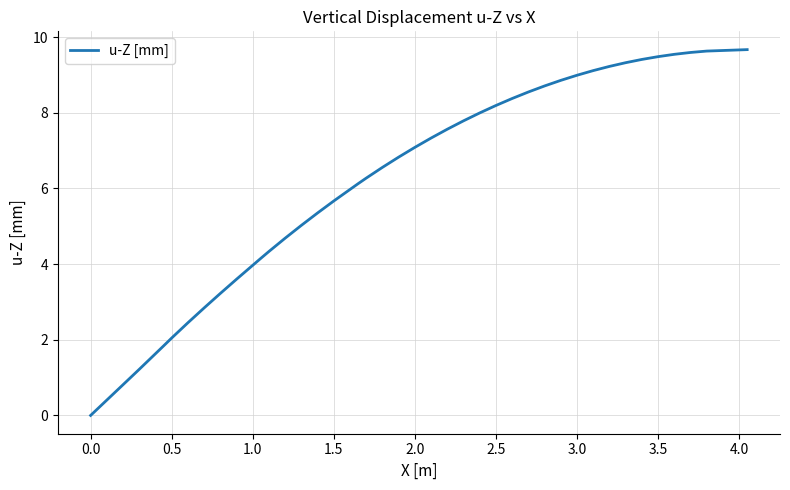

How many positive values are there?

39